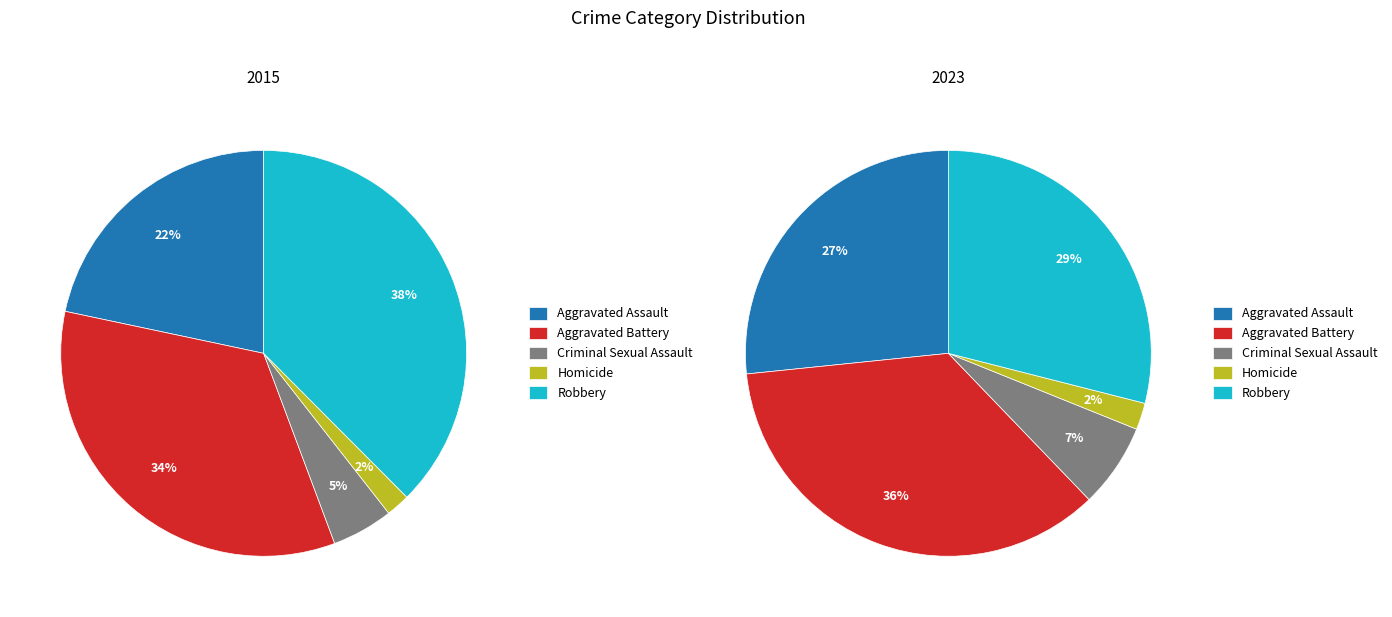

The Criminal Sexual Assault slice represents 5% of the pie. True or false?

True